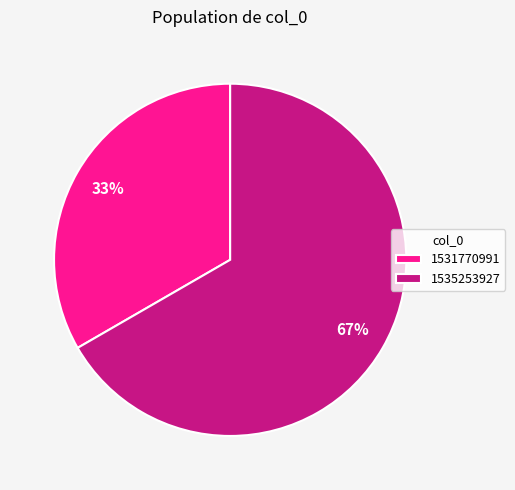

Does 1535253927 represent more than half of the total?

Yes